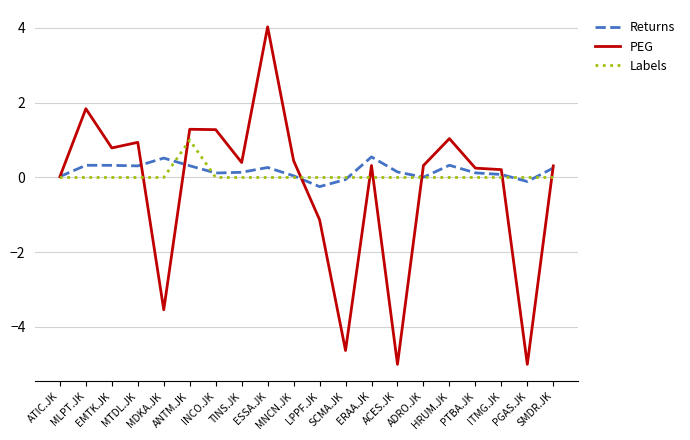

What is the highest value of the PEG series?

4.0